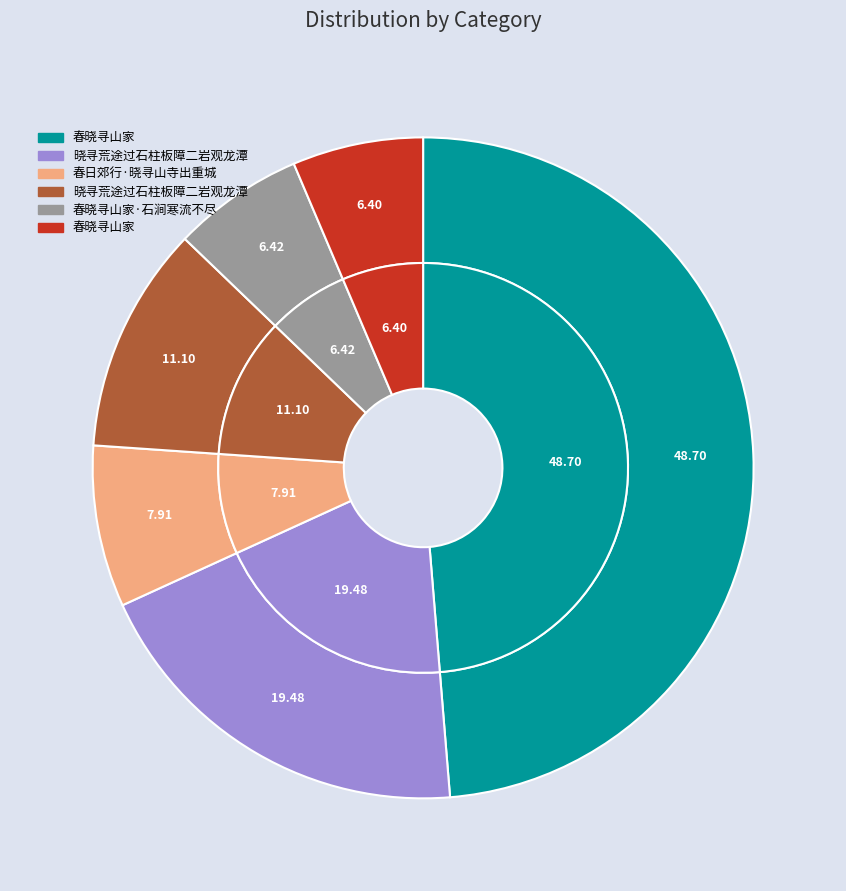

The 晓寻荒途过石柱板障二岩观龙潭 slice represents 19% of the pie. True or false?

True